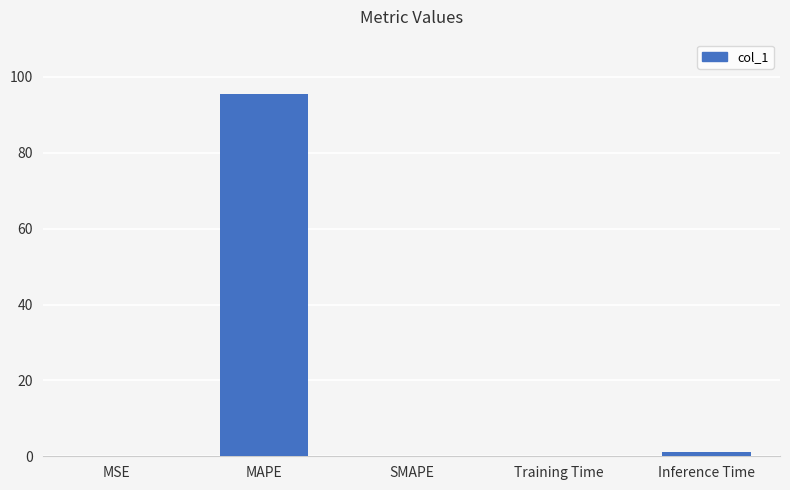

The chart shows a value of 95.5 at MAPE. True or false?

True